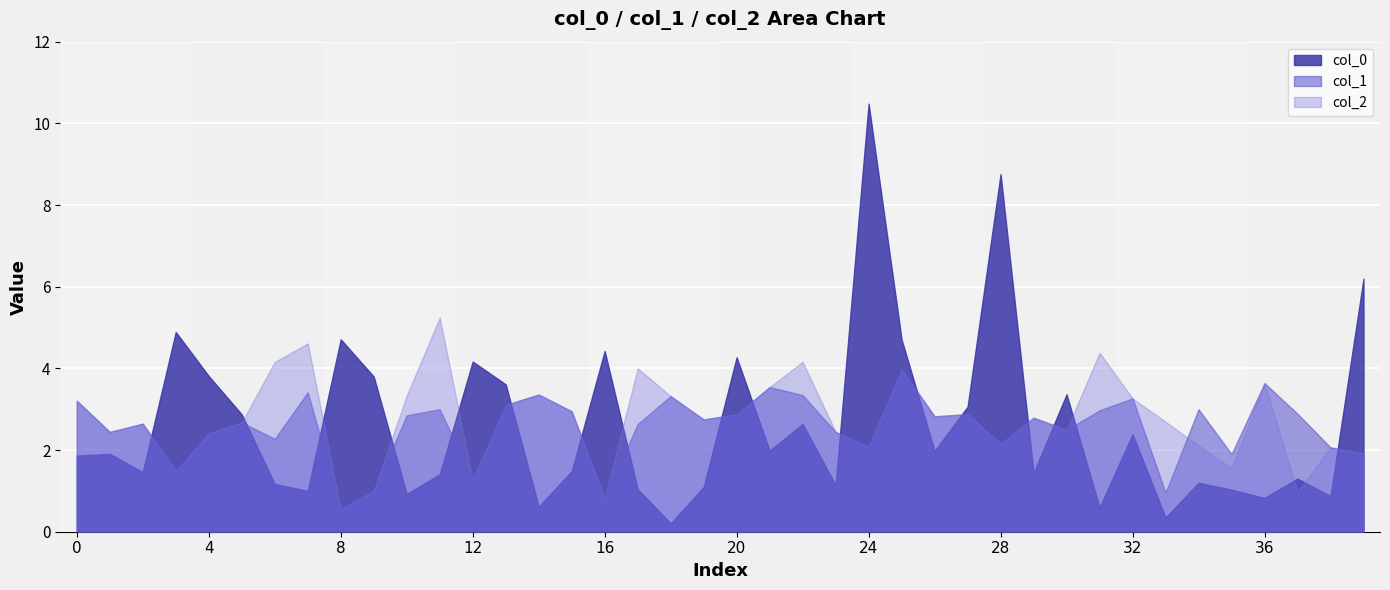

At which label is 1 closest to 2?

38